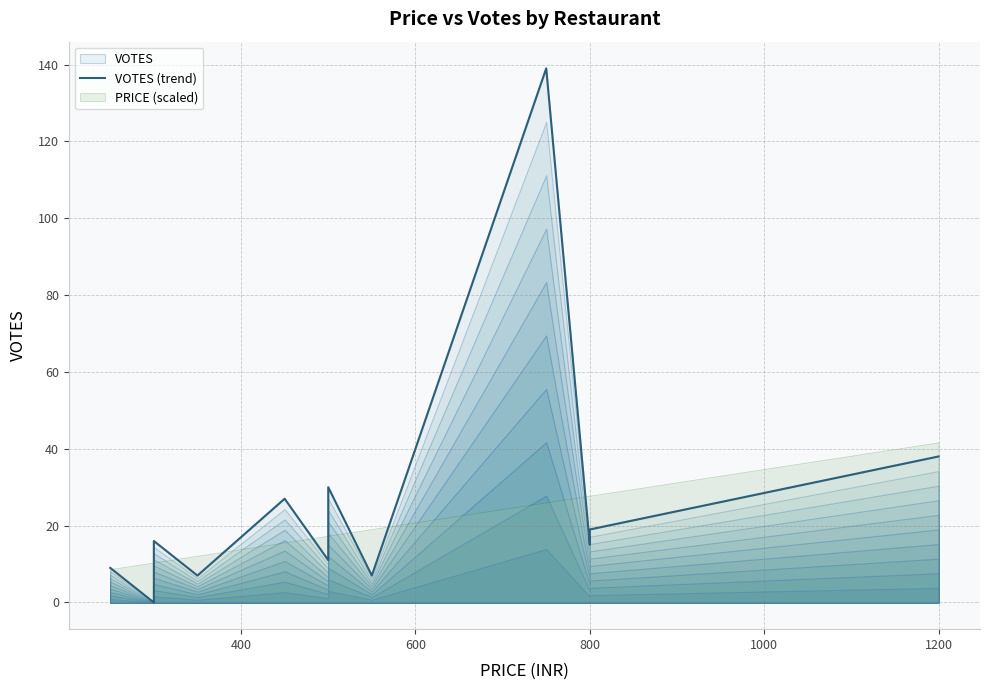

Reading left to right, transcribe all the data shown in this chart.

9	0	16	7	27	11	12	18	30	30	7	139	15	19	38